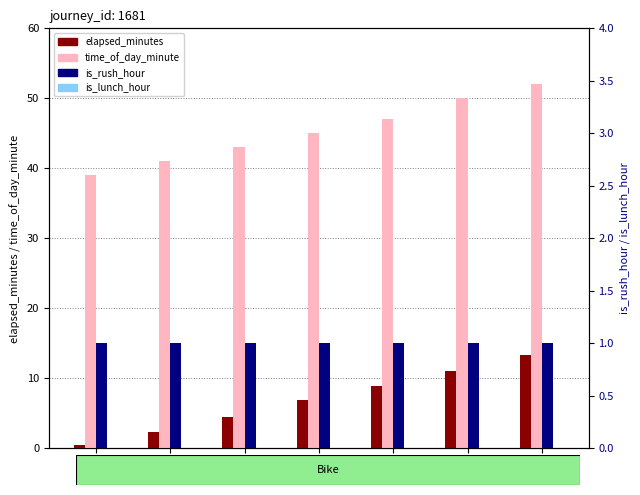

Reading left to right, what are all the values shown in this chart?

elapsed_minutes: 0=0.5	1=2.3	2=4.5	3=6.9	4=8.9	5=11.1	6=13.3
time_of_day_minute: 0=39.0	1=41.0	2=43.0	3=45.0	4=47.0	5=50.0	6=52.0
is_rush_hour: 0=1.0	1=1.0	2=1.0	3=1.0	4=1.0	5=1.0	6=1.0
is_lunch_hour: 0=0.0	1=0.0	2=0.0	3=0.0	4=0.0	5=0.0	6=0.0